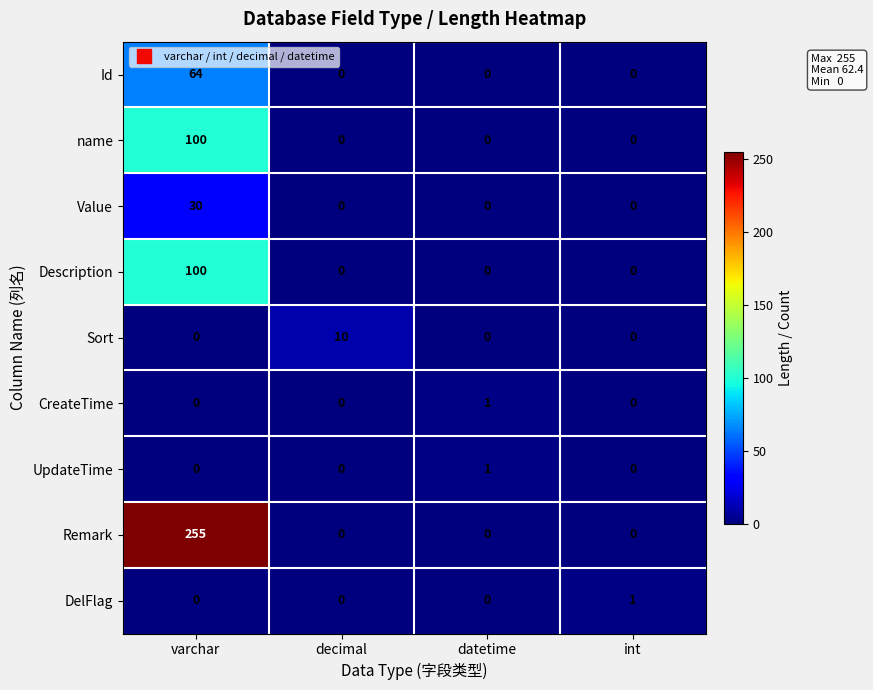

How many values in Id are above zero?

1